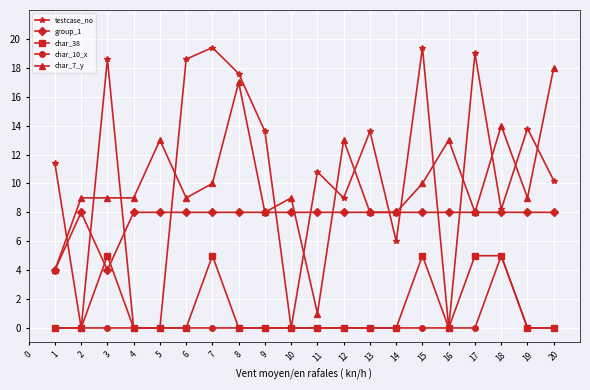

Where is the first local maximum for char_38?

3